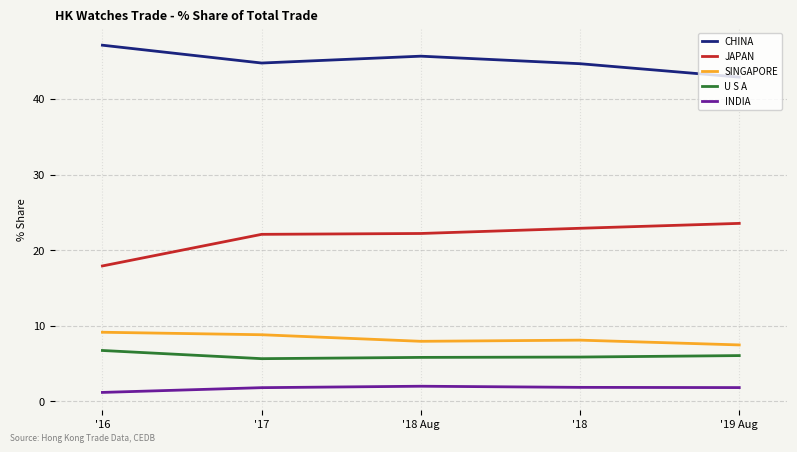

What is the difference between the highest and lowest values at '18 Aug?

43.6